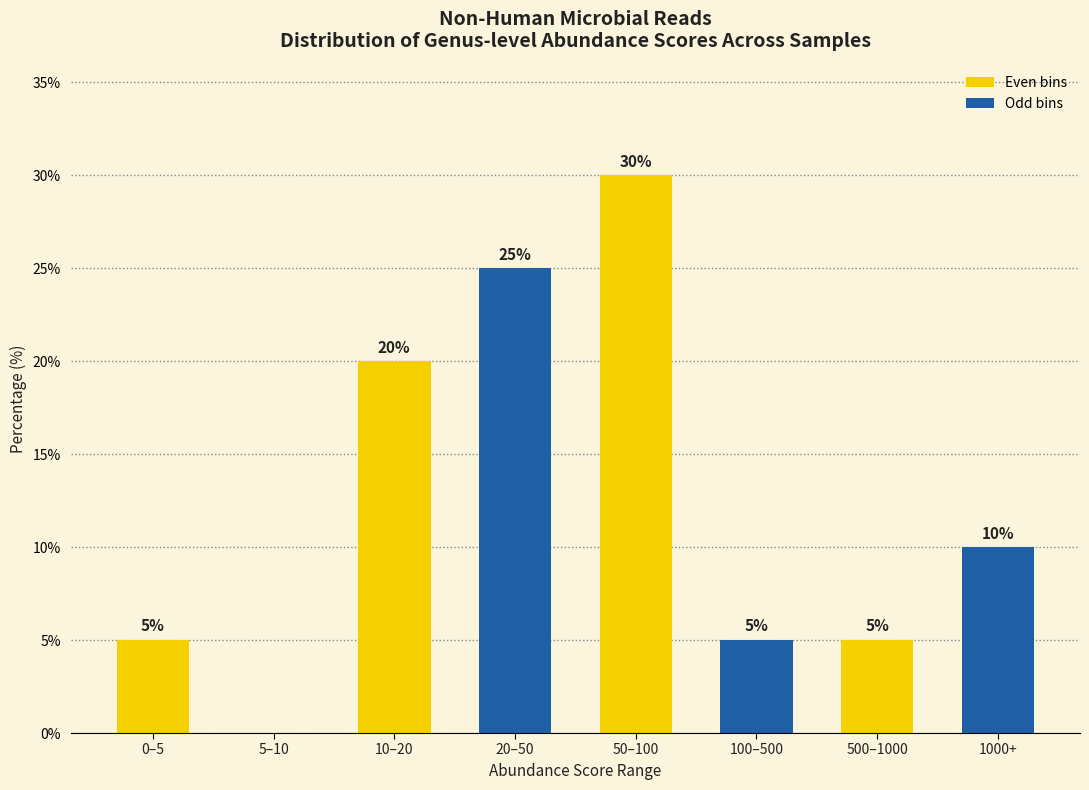

Reading left to right, extract all data points from this chart.

0–5=5	5–10=0	10–20=20	20–50=25	50–100=30	100–500=5	500–1000=5	1000+=10